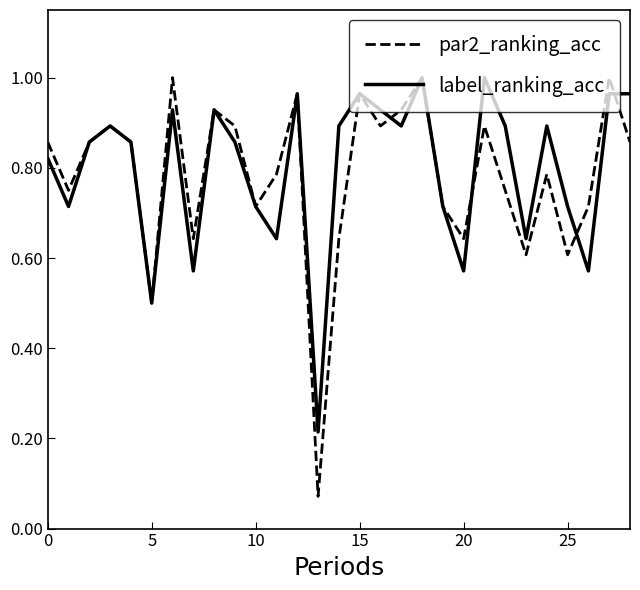

Does the chart have visible grid lines?

No